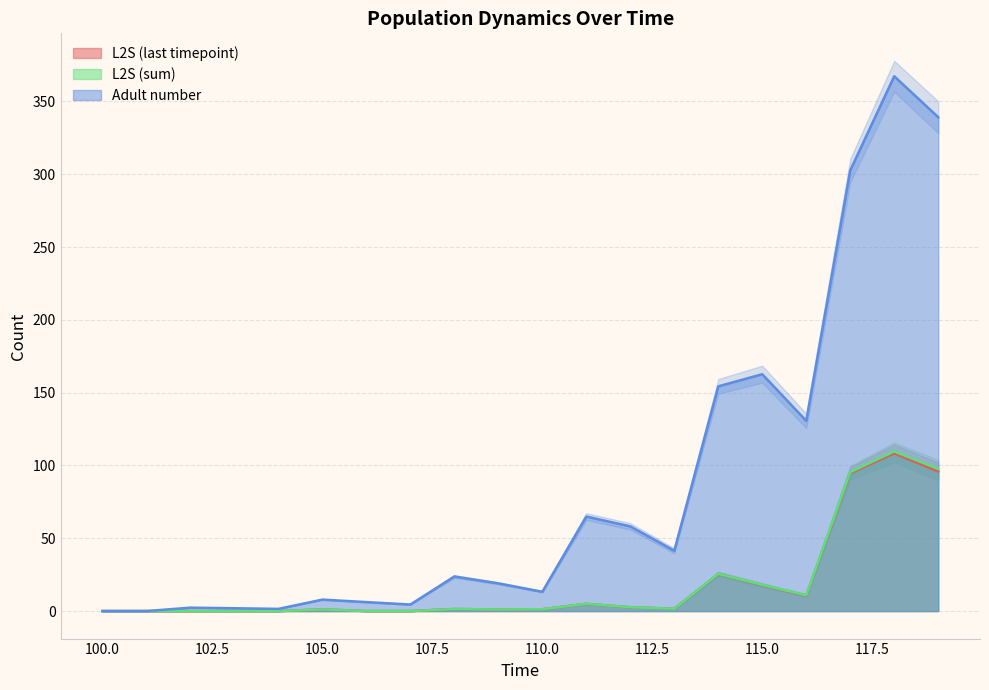

In L2Ssum_n, how many points are lower than both neighbors (excluding endpoints)?

3